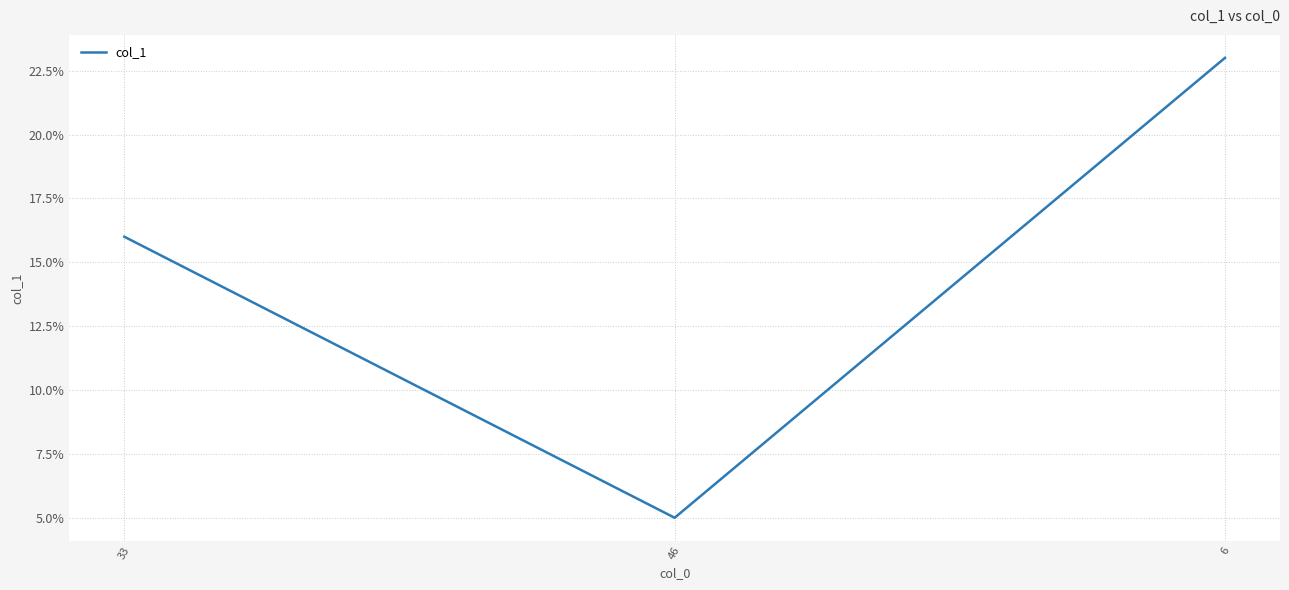

Rank the categories by value from lowest to highest.

46, 33, 6